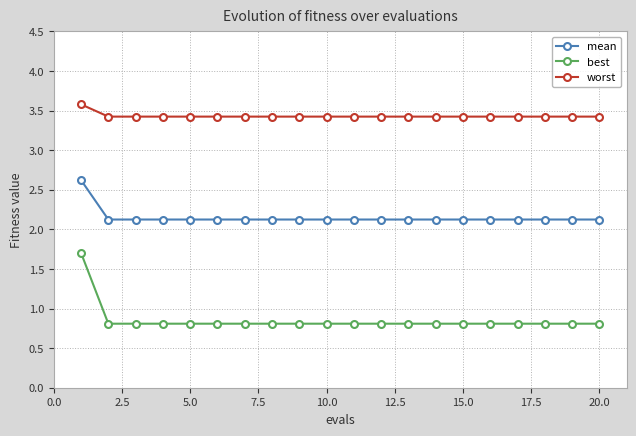

Which series has the largest total across all categories?

worst